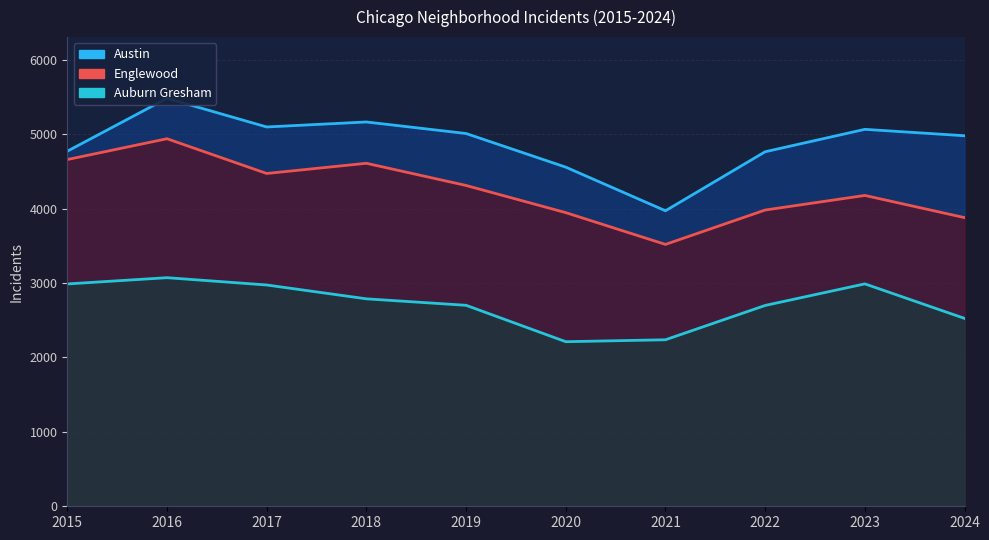

What is the average value of the Auburn Gresham series?

2718